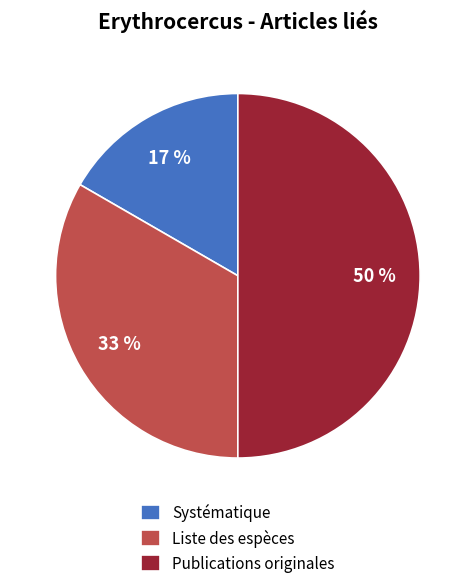

Approximately how many times larger is the value at Systématique compared to Liste des espèces?

0.5